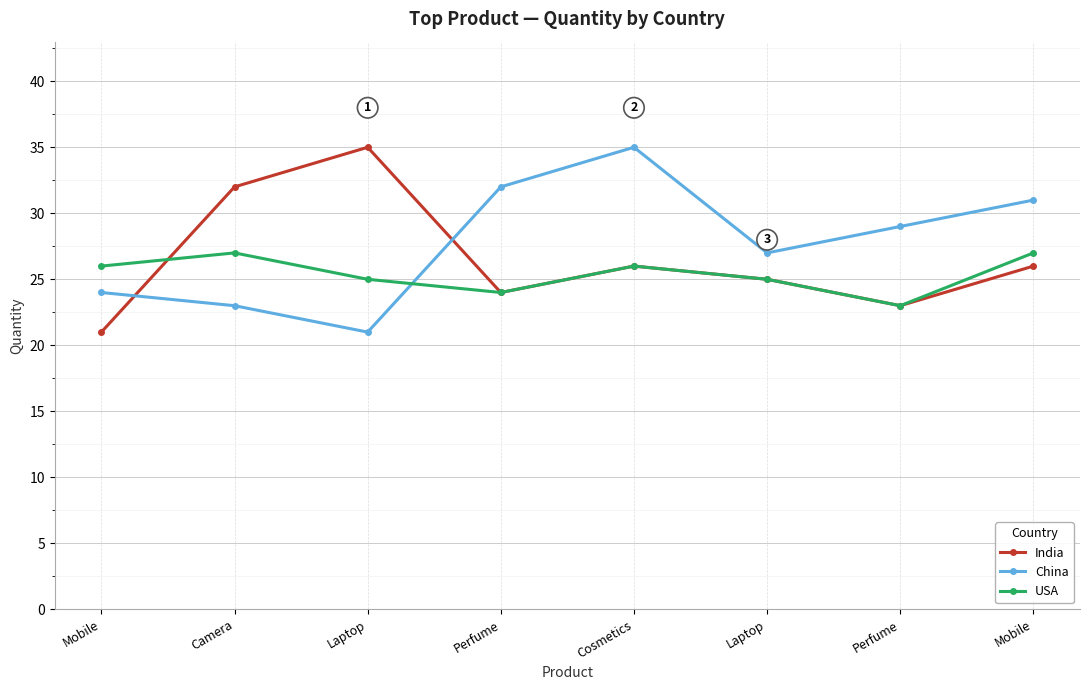

Is this an area chart (filled region under the line)?

No